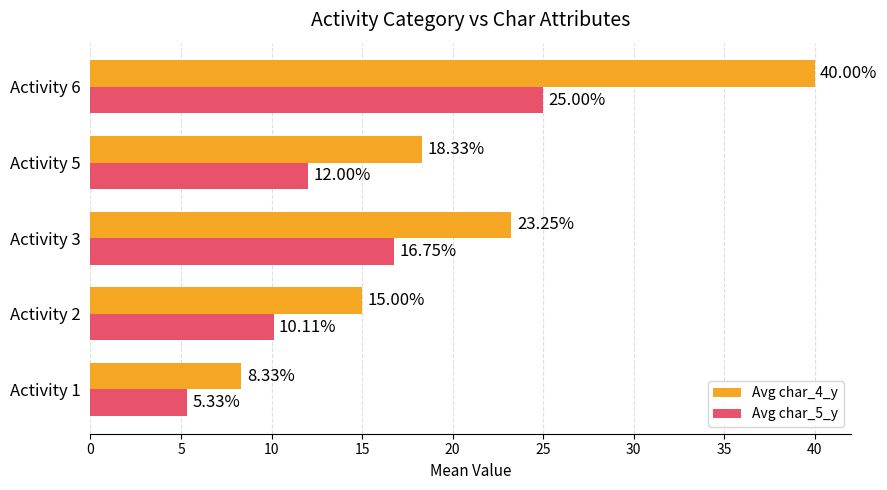

Which series has the widest spread of values?

Avg char_4_y